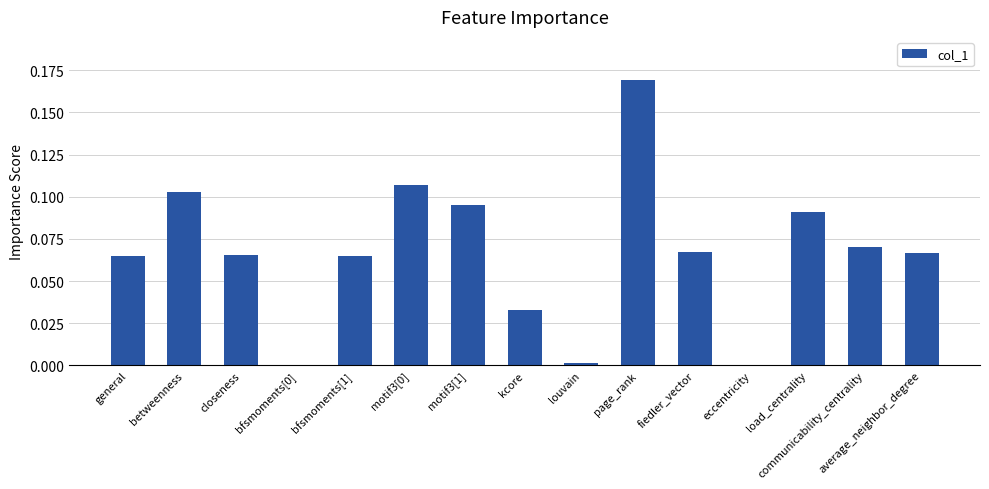

The chart shows a value of 0.0 at communicability_centrality. True or false?

False